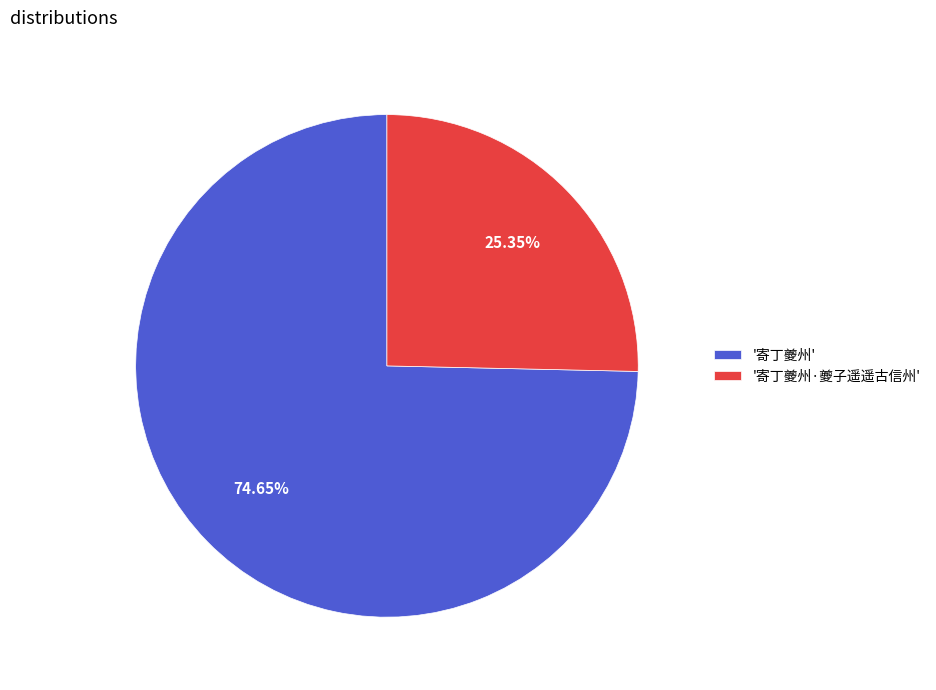

Which slice is the largest?

'寄丁夔州'